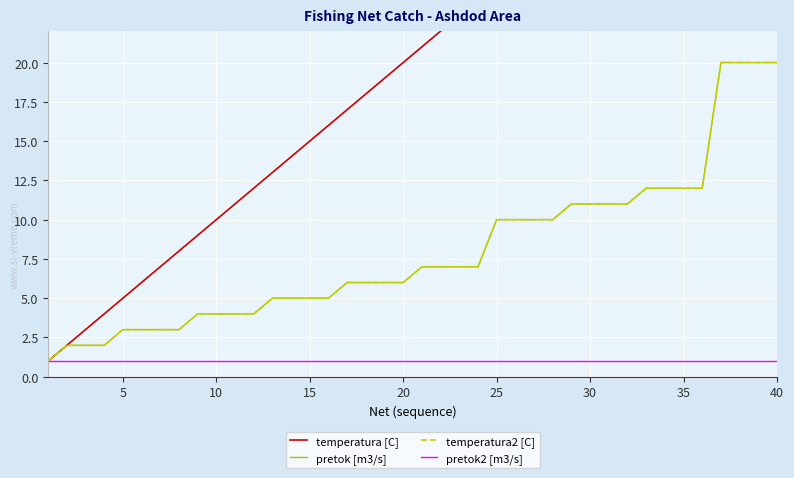

True or false: temperatura2 [C] has more than 0 interior local peaks.

False